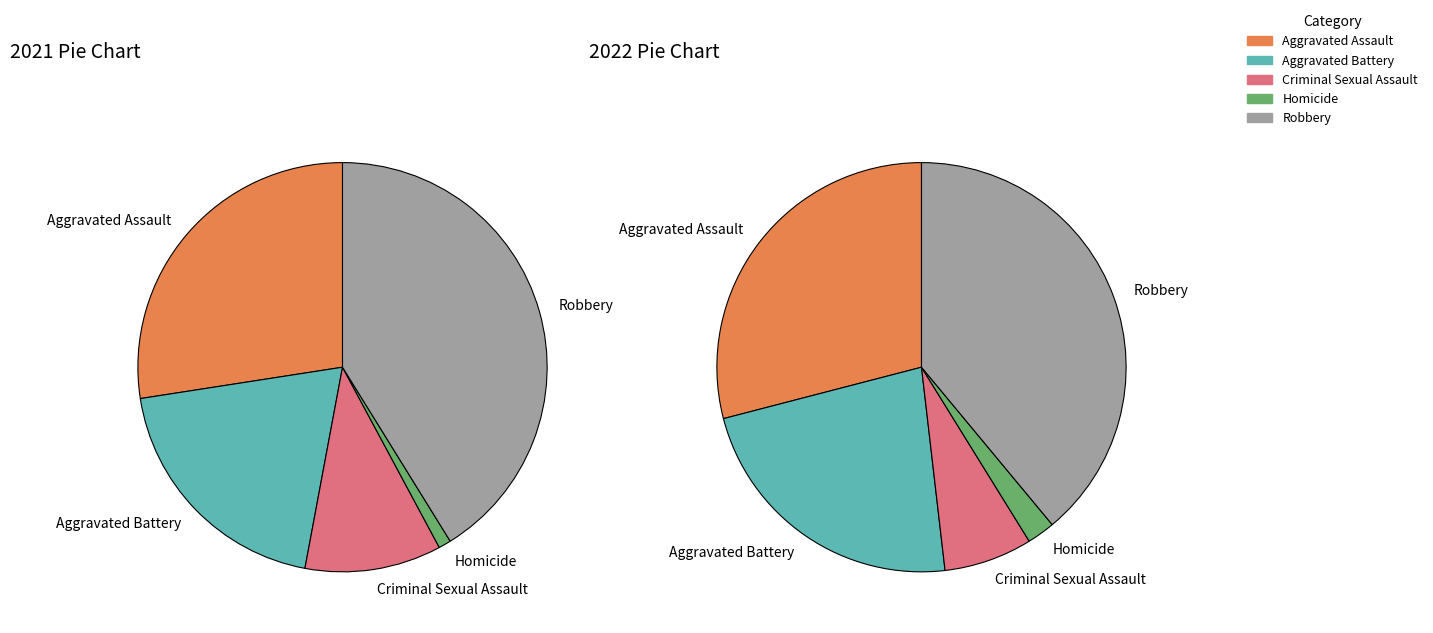

What is the total percentage of Criminal Sexual Assault and Aggravated Assault?

38.2%